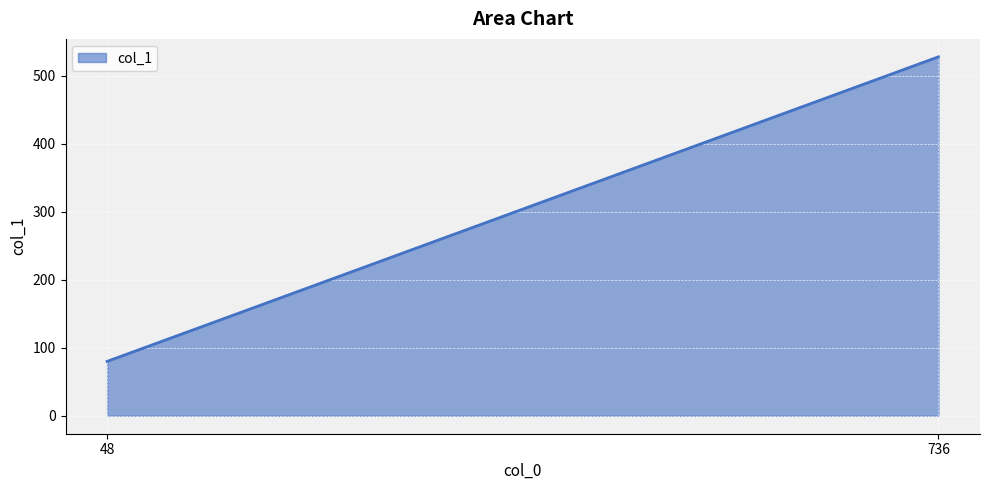

How many values are between 80 and 528?

2